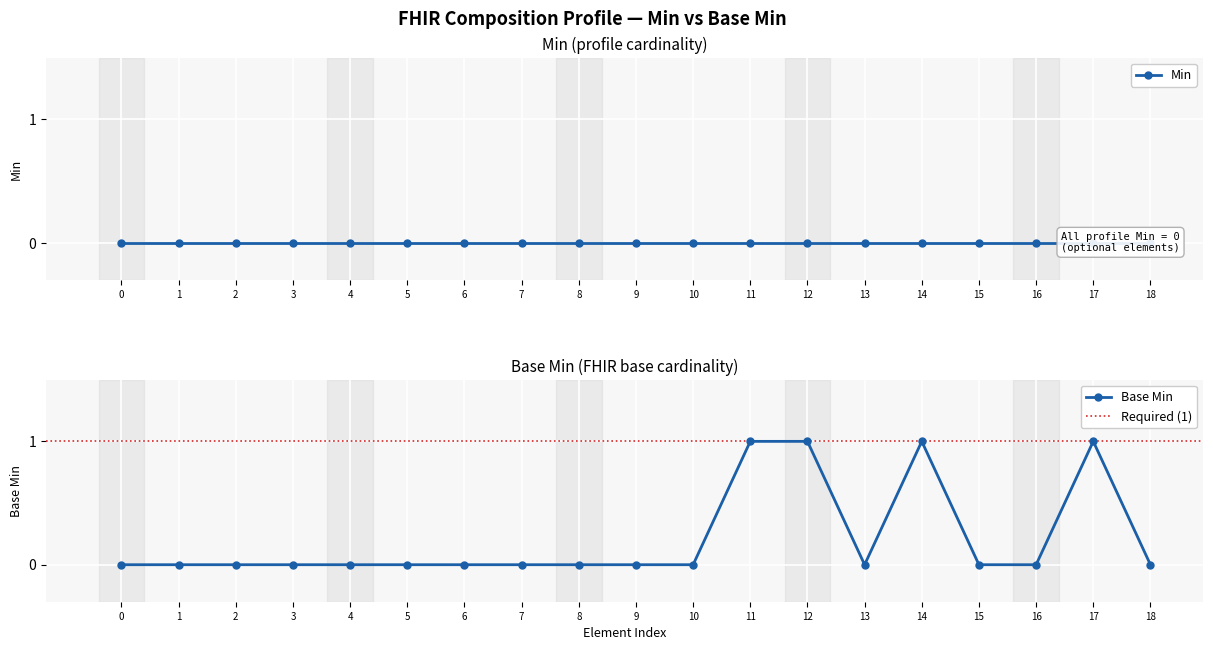

What is the value of the Base Min point at the 13th from the left?

1